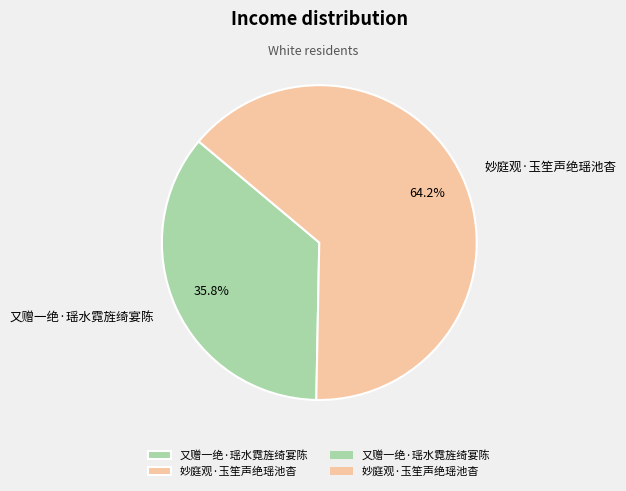

What percentage is the 妙庭观·玉笙声绝瑶池杳 slice, to the nearest percent?

64%